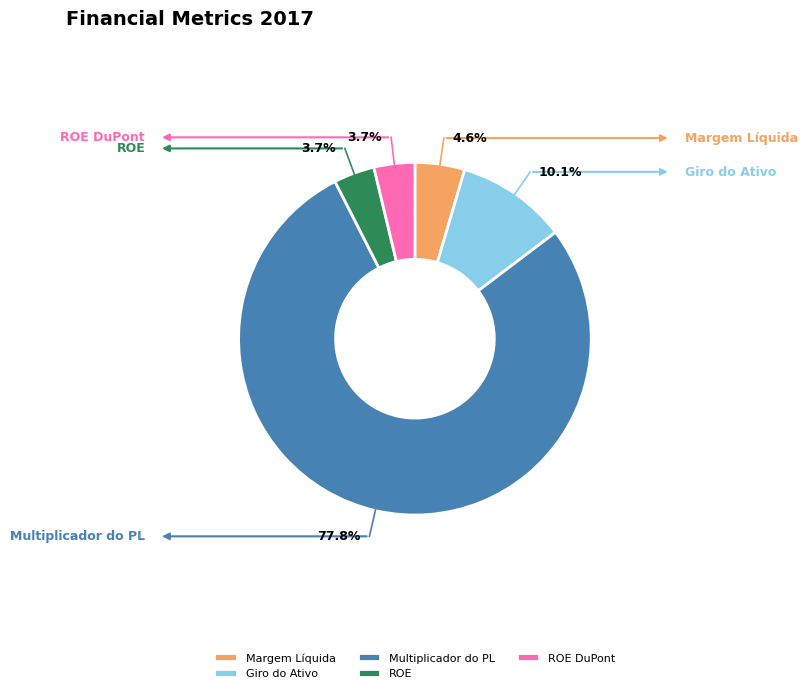

Between ROE and Margem Líquida, which is larger?

Margem Líquida